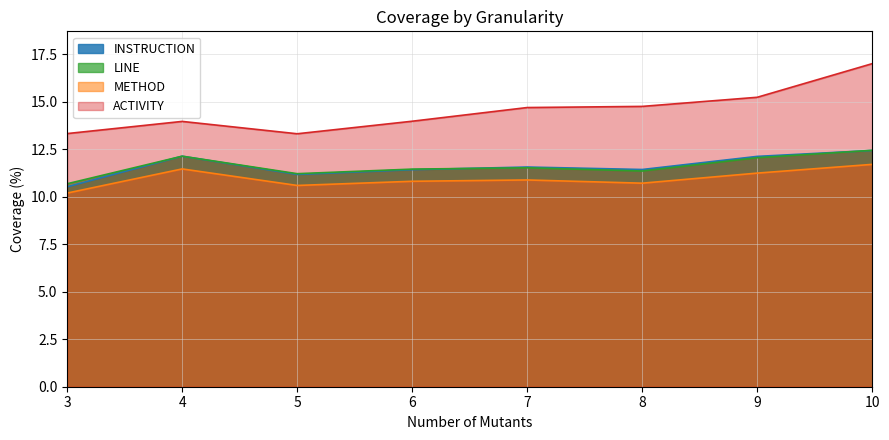

What is the difference between the INSTRUCTION values at 3 and 6?

0.9